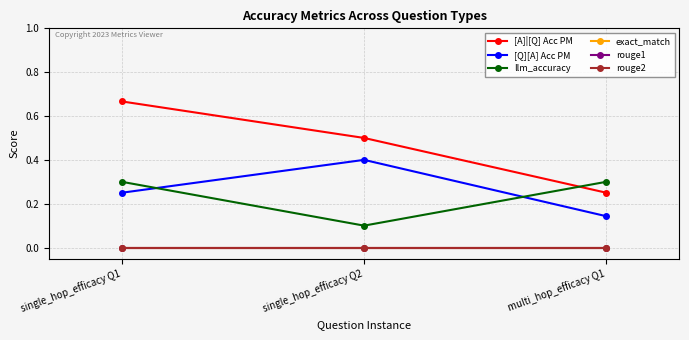

Does the chart have visible grid lines?

Yes